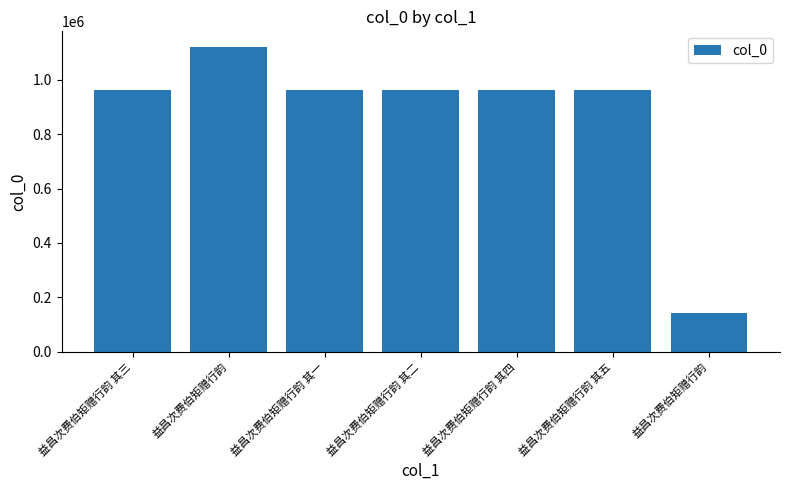

How many values are below 963345?

3